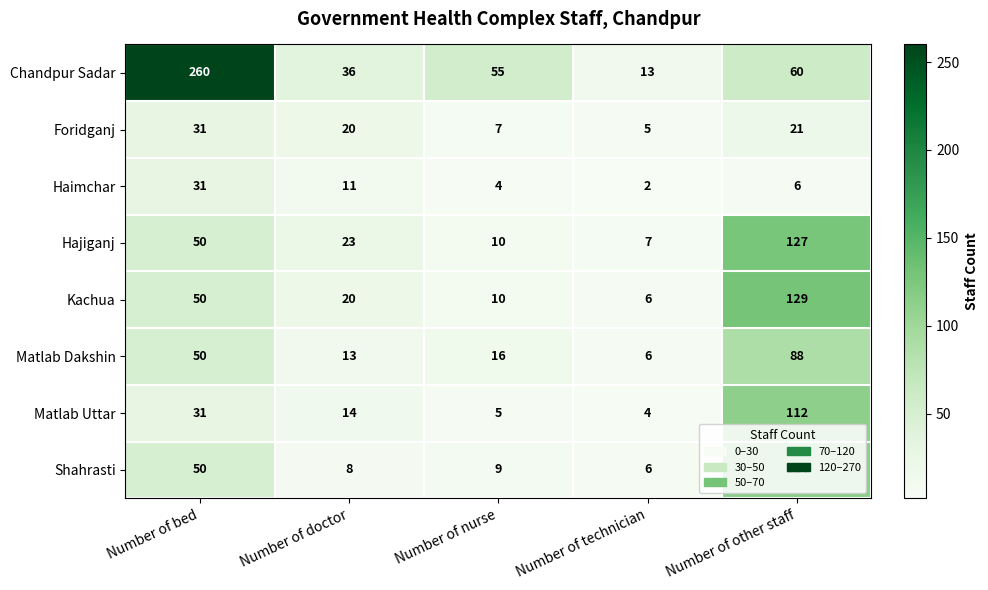

Rank the categories by Matlab Uttar value from highest to lowest.

Number of other staff, Number of bed, Number of doctor, Number of nurse, Number of technician